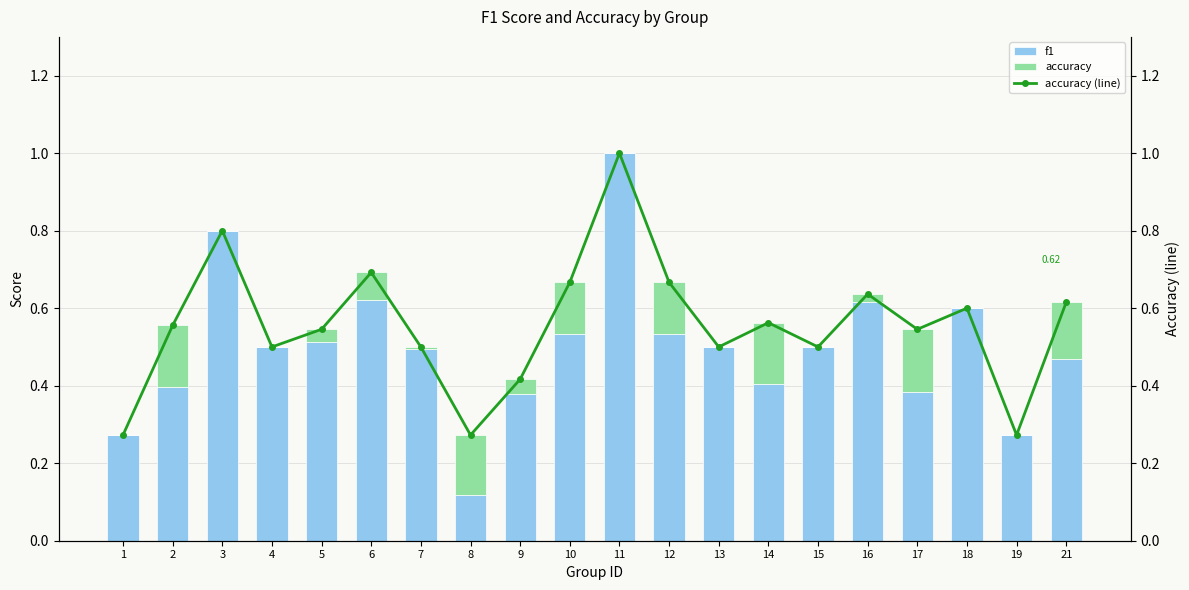

What is the total value across all series at 4?

1.0